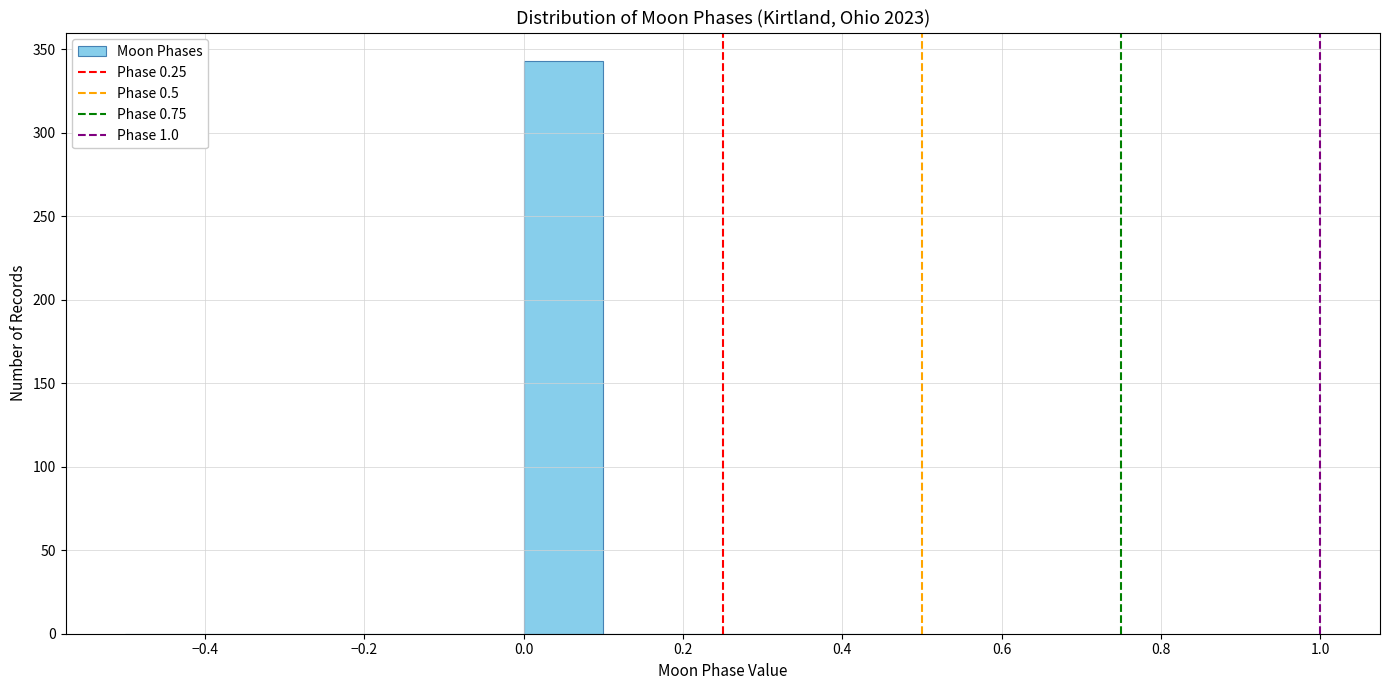

Reading left to right, list every bar in this chart as the range it spans on the x-axis followed by its height. The values are not printed on the chart, so give them approximately, as read against the axis.

-0.5 to -0.4: 0
-0.4 to -0.3: 0
-0.3 to -0.2: 0
-0.2 to -0.1: 0
-0.1 to 0.0: 0
0.0 to 0.1: 345
0.1 to 0.2: 0
0.2 to 0.3: 0
0.3 to 0.4: 0
0.4 to 0.5: 0